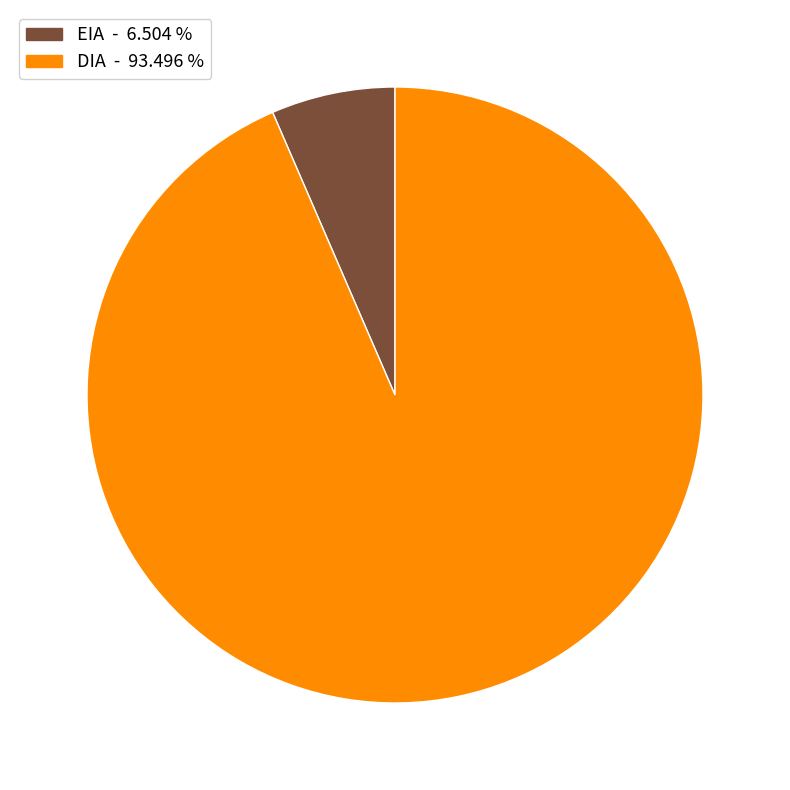

What is the ratio of the value at DIA to the value at EIA?

14.4